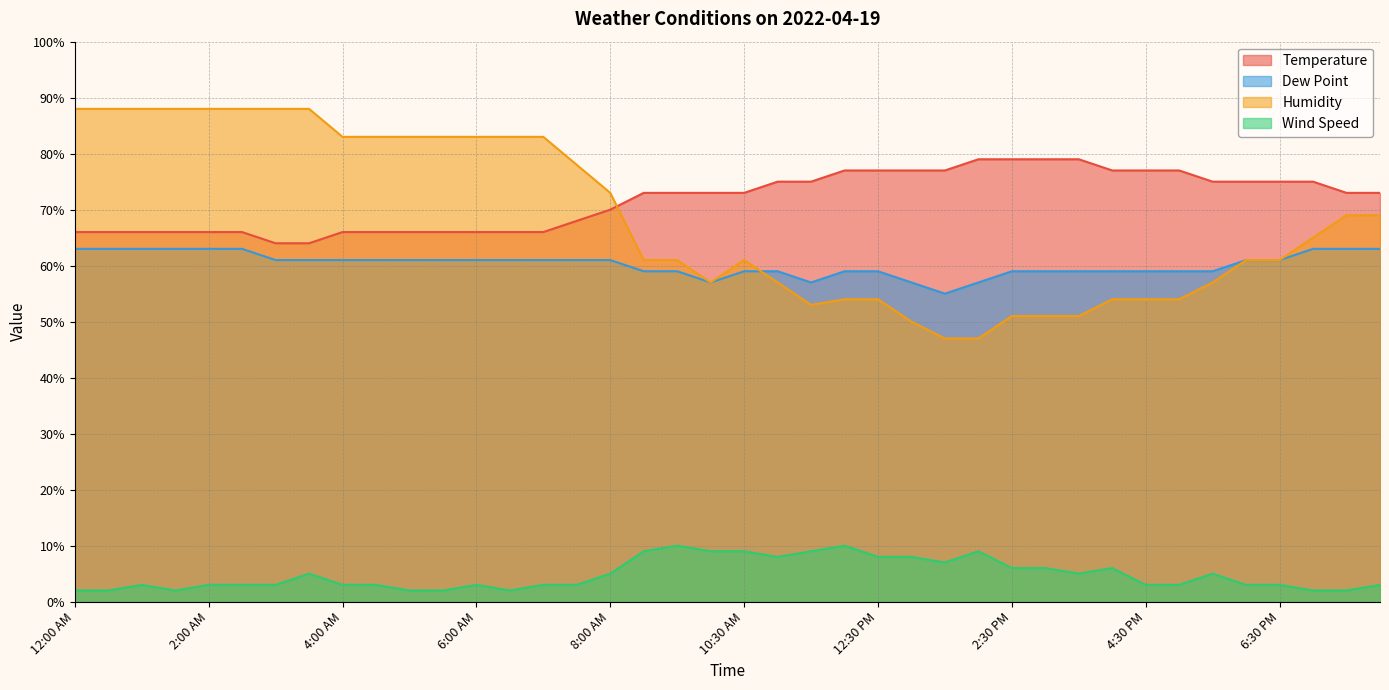

What is the total value across all series at 3:00 AM?

216